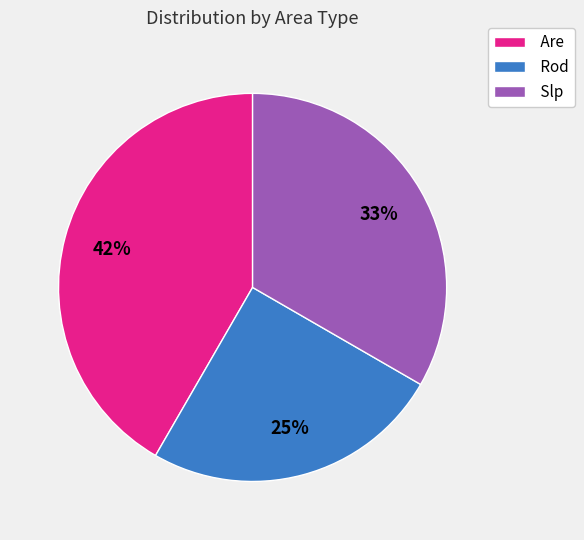

To the nearest percent, what is the difference between the Are and Rod slice percentages?

17%